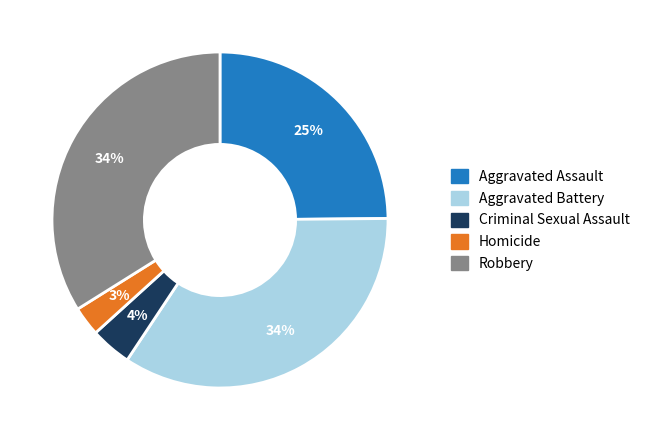

Which category has the smallest portion of the pie?

Homicide